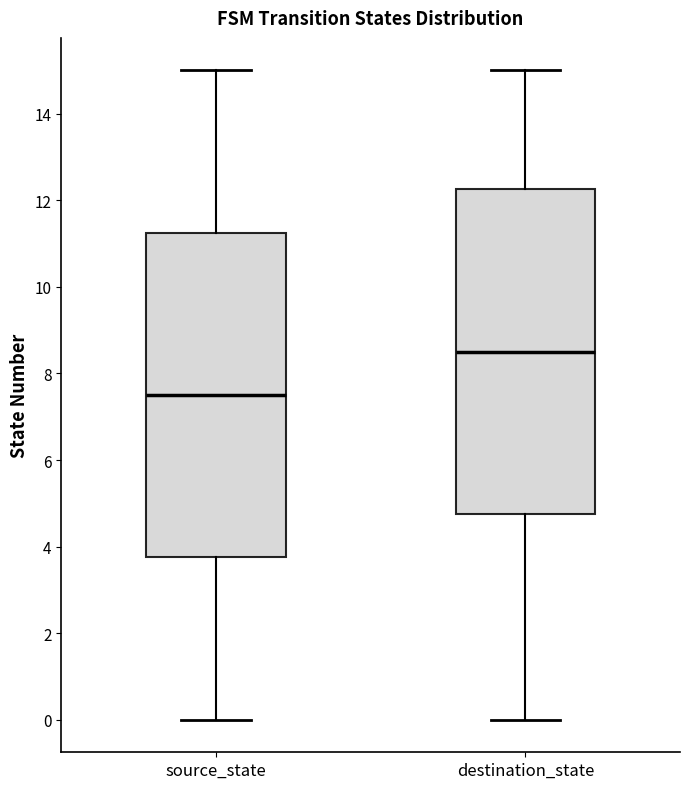

Reading left to right, read every box against the y-axis: the position of its median line, the range the box covers, and the ends of its whiskers. The values are not printed on the chart, so give them approximately, as read against the axis.

source_state: median 7.6, box 3.8 to 11.2, whiskers 0.0 to 15.0
destination_state: median 8.6, box 4.8 to 12.2, whiskers 0.0 to 15.0